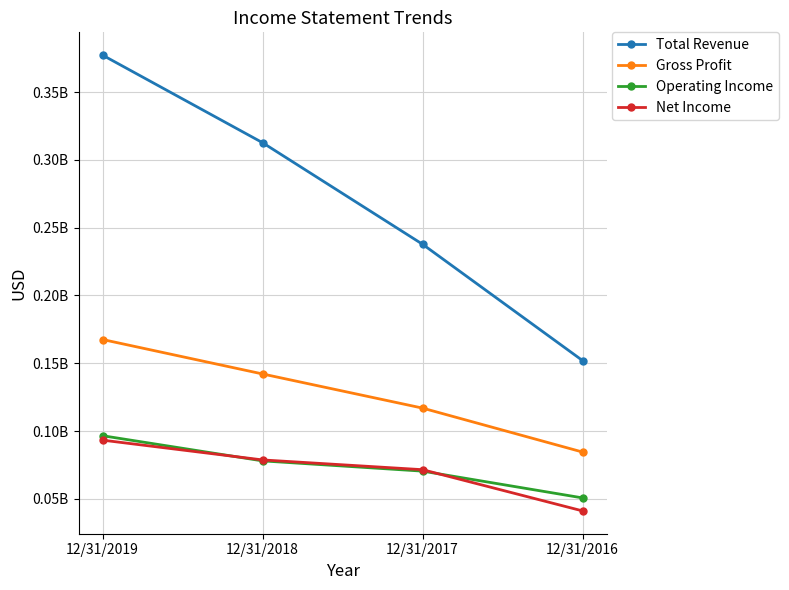

What is the difference between the second highest and second lowest values in the Total Revenue series?

74934000